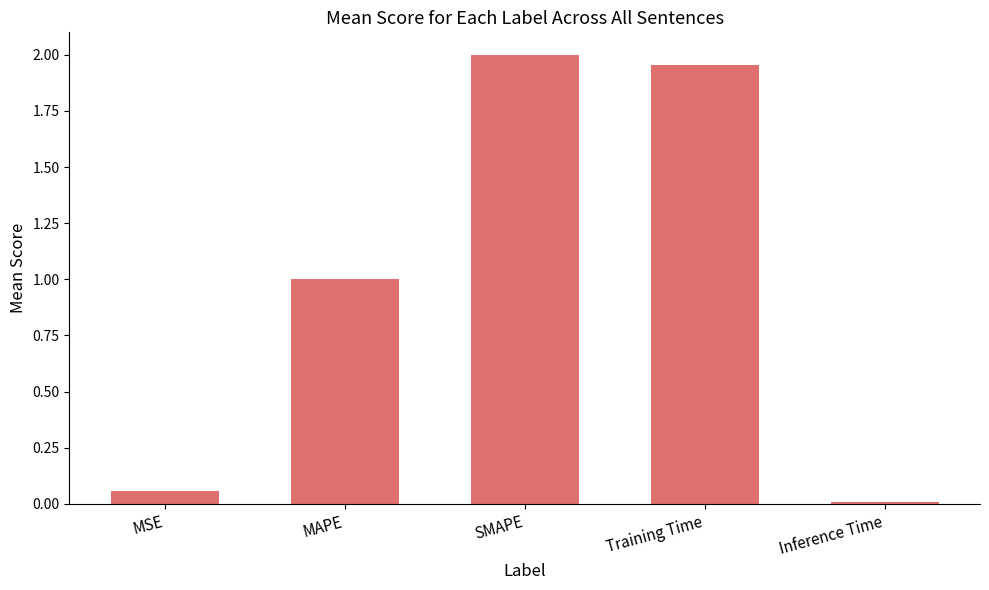

Count the number of values greater than 1.

3